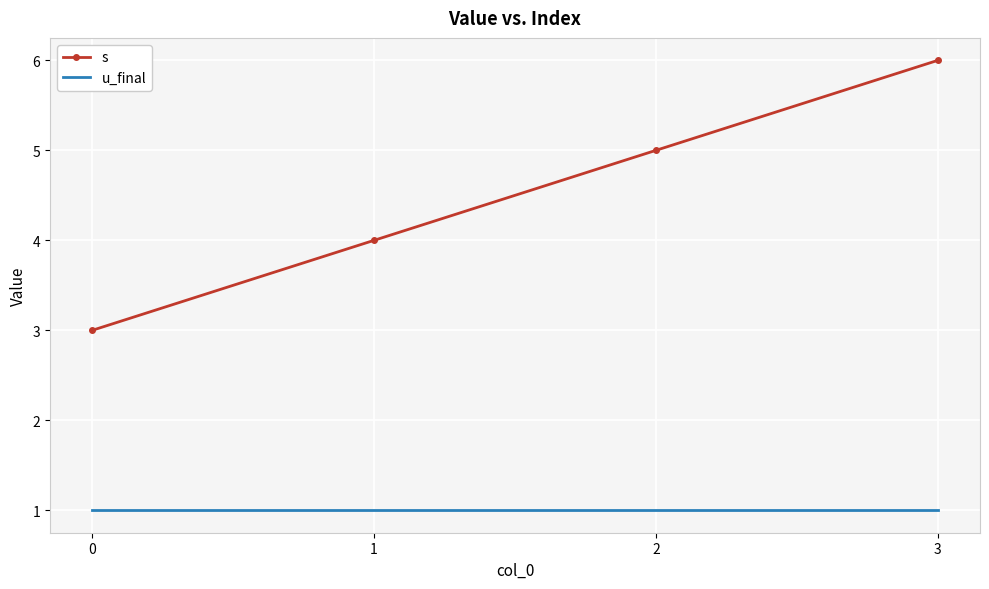

True or false: s has a value of 3 at 0.

True